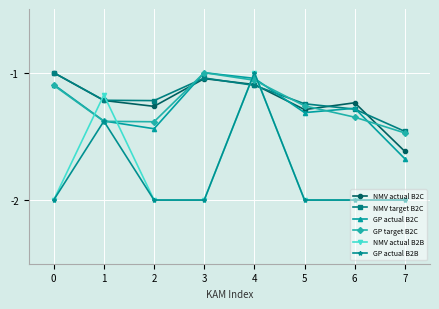

What is the spread (max minus min) of values at 3?

1.0